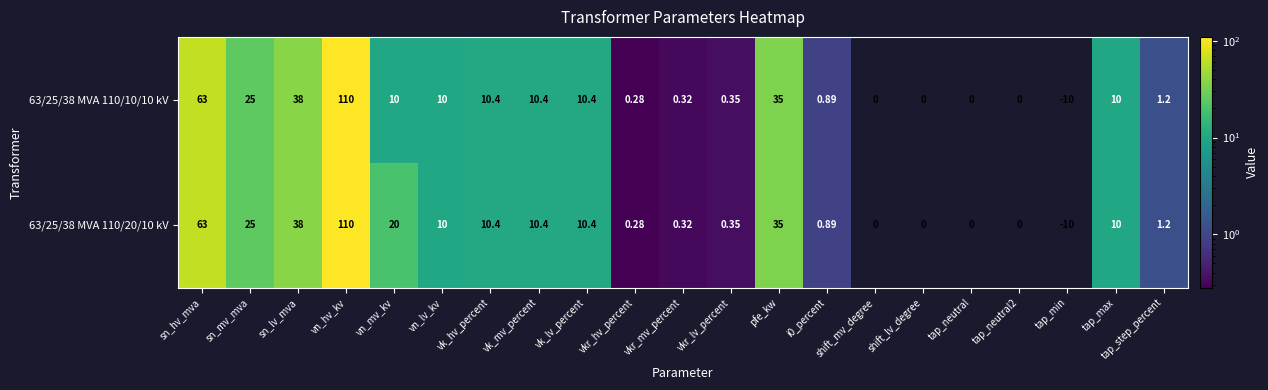

Which label corresponds to the smallest value in the chart?

tap_min